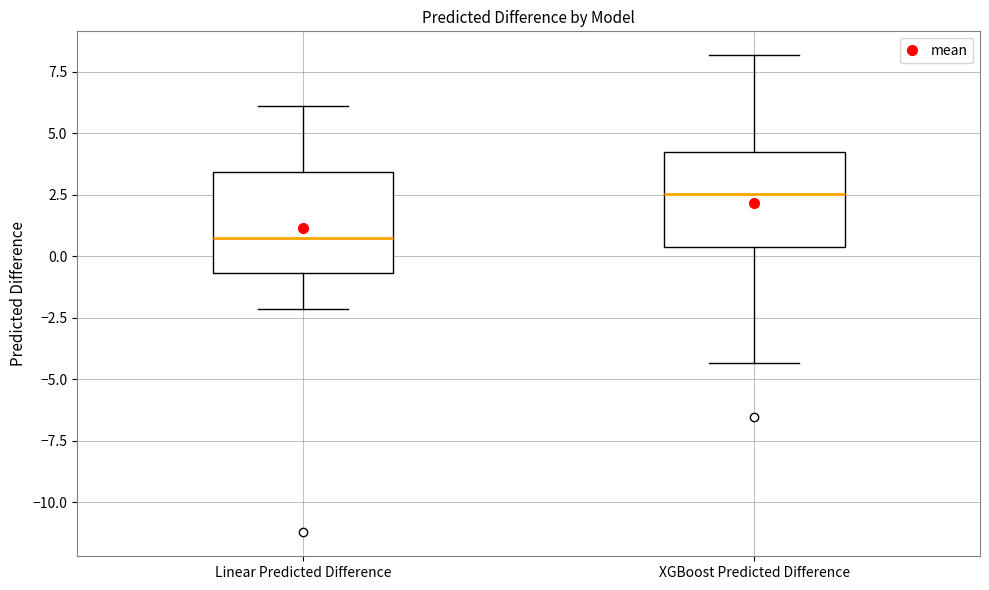

Which box has the highest median line?

XGBoost Predicted Difference